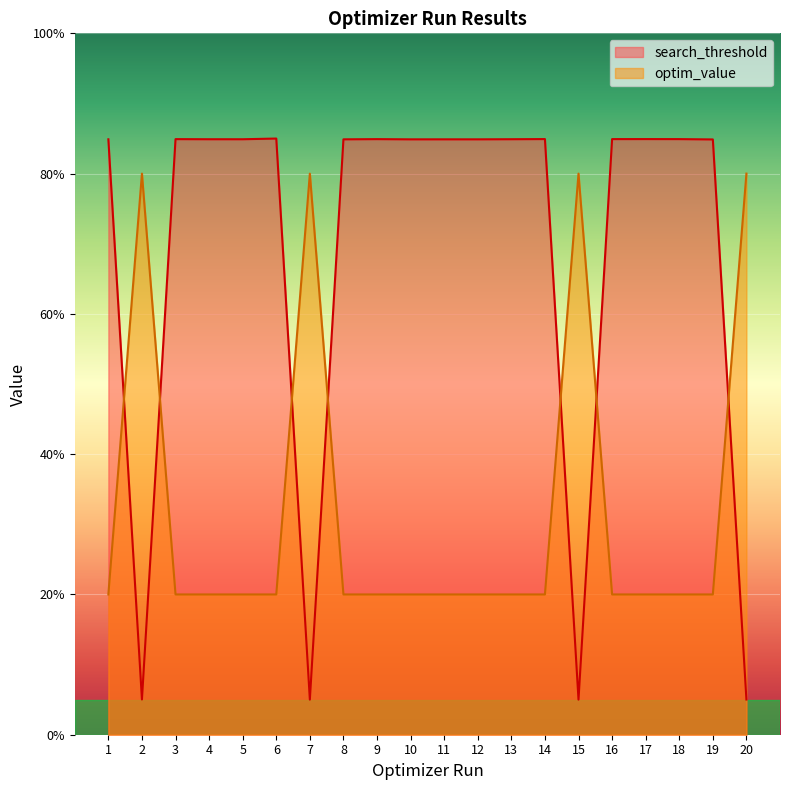

Which label corresponds to the smallest value in the chart?

7